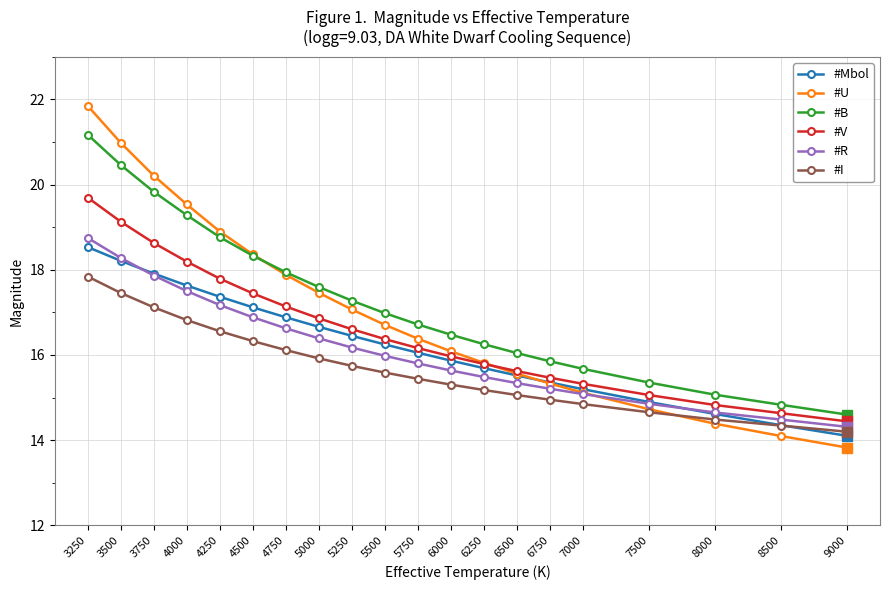

What is the difference between the highest and lowest values at 6750?

0.9